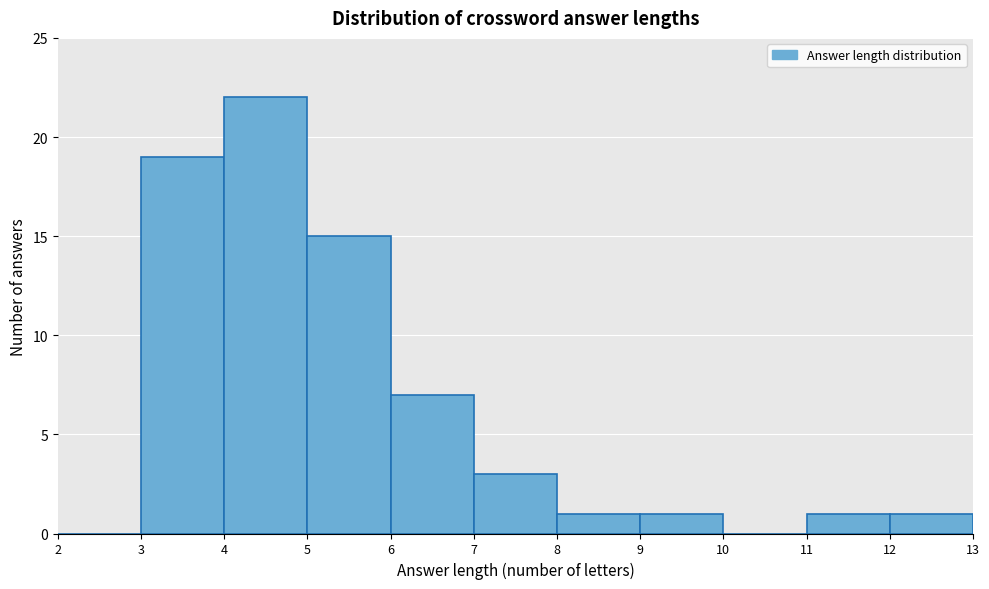

What is the height of the bar covering 6 to 7 on the x-axis? The values are not printed on the chart, so give them approximately, as read against the axis.

7